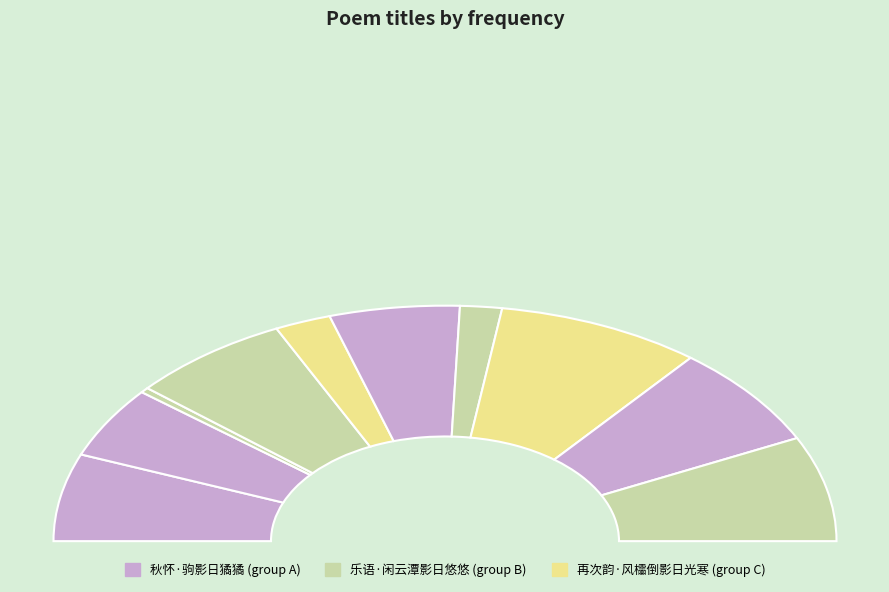

Is there any slice that represents more than half of the pie?

No